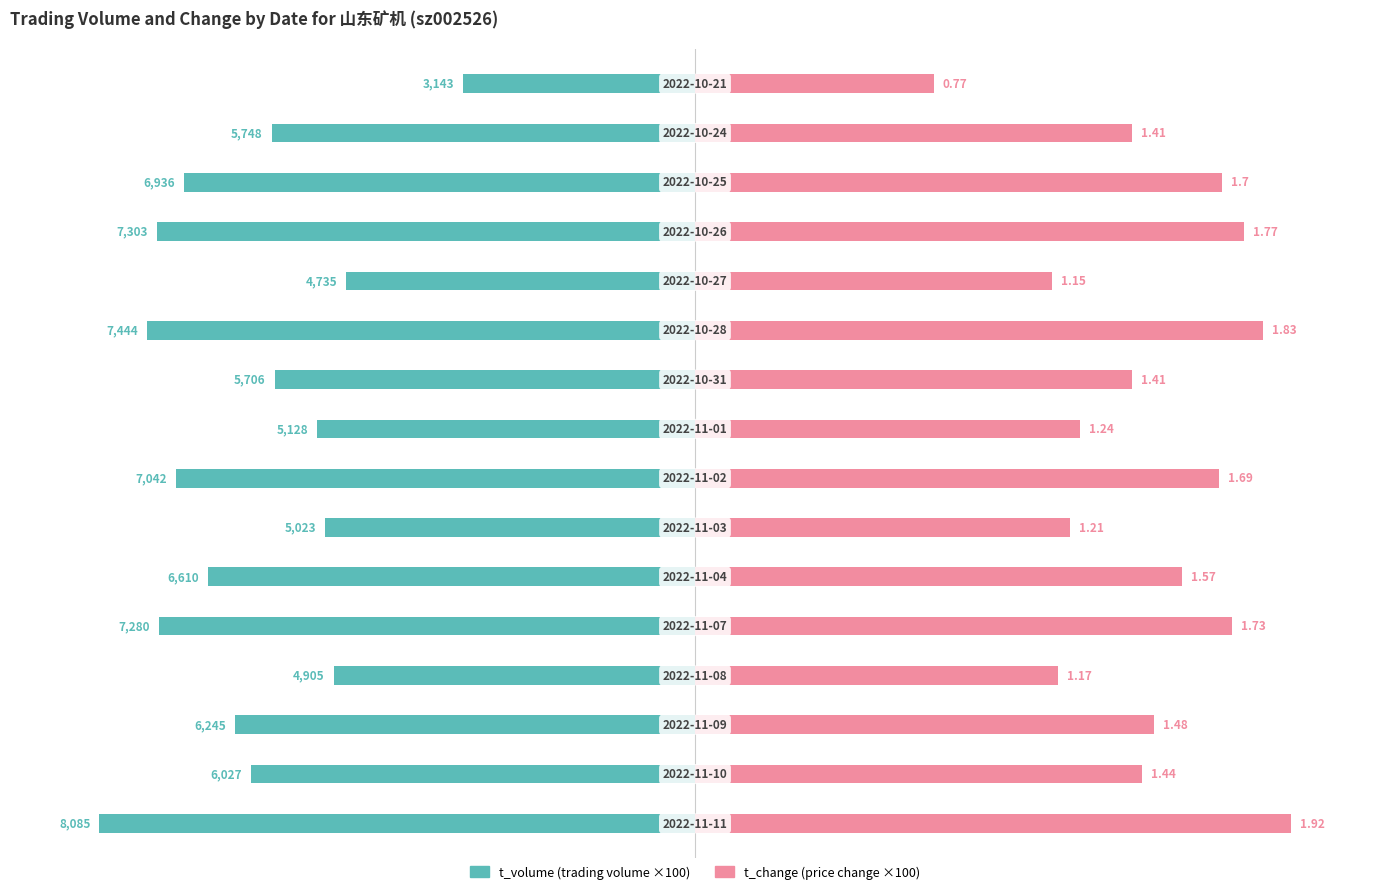

Is it true that t_volume equals -46.7 at 9?

False